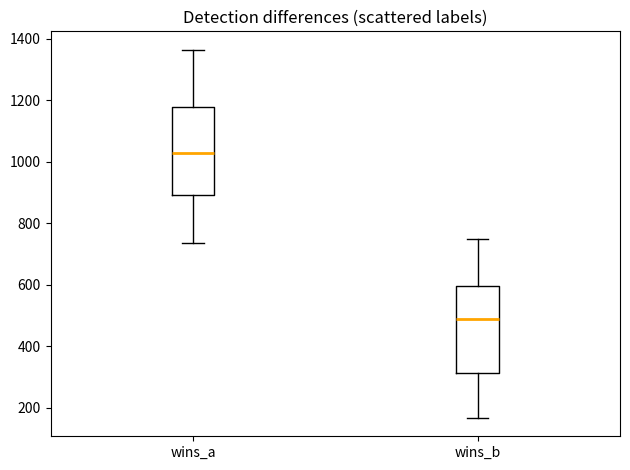

Reading left to right, transcribe this box plot: for each box, give where its median line is, the range the box spans, and where its two whiskers end, as read against the y-axis. The values are not printed on the chart, so give them approximately, as read against the axis.

wins_a: median 1020, box 900 to 1180, whiskers 740 to 1360
wins_b: median 480, box 320 to 600, whiskers 160 to 740